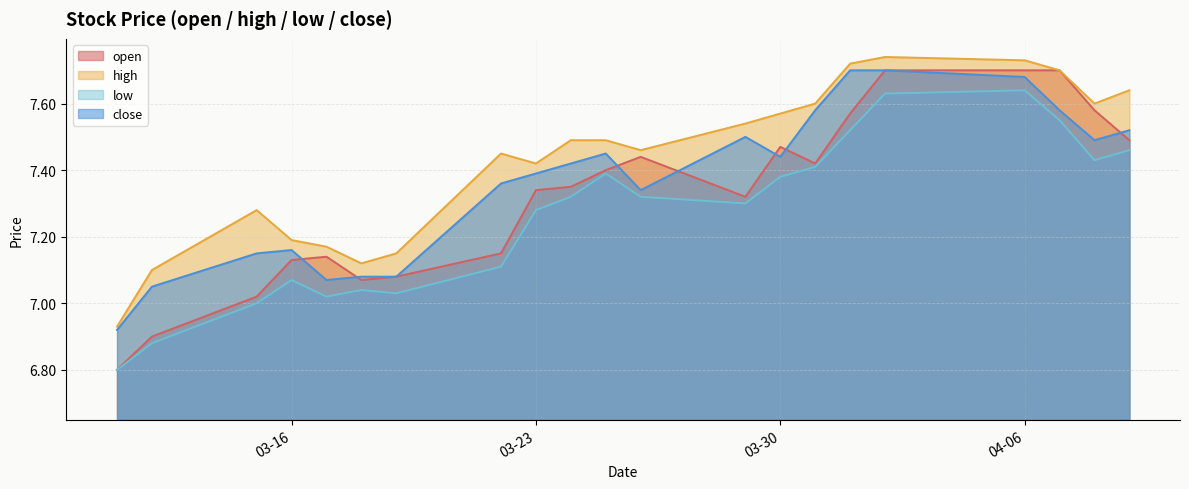

The value of open at 2021-04-09 is 4.5. True or false?

False